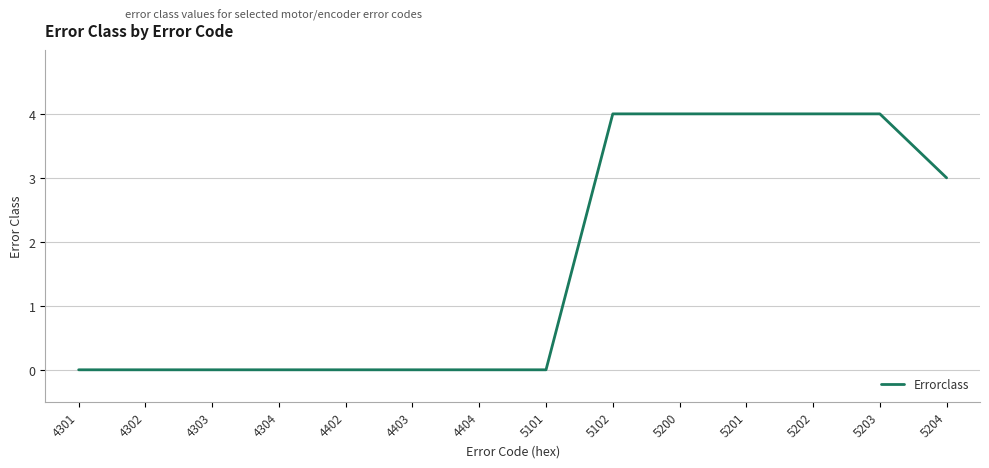

Reading left to right, list all the values displayed in this chart.

0	0	0	0	0	0	0	0	4	4	4	4	4	3